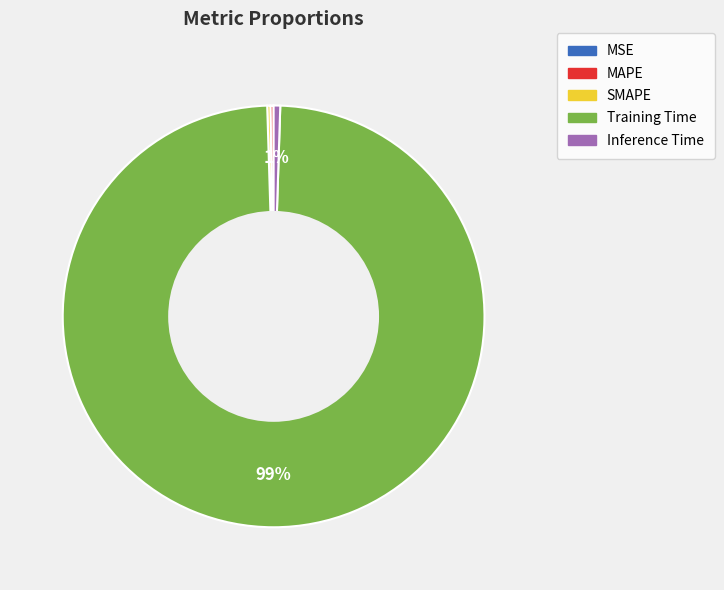

The Inference Time slice represents 1% of the pie. True or false?

True